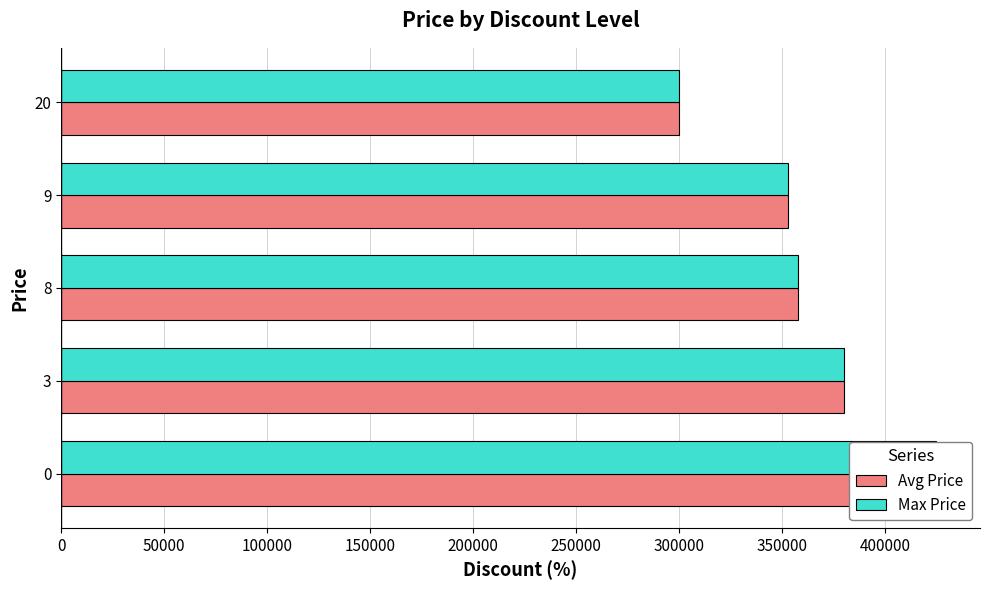

At how many categories does at least one series exceed 315845?

4